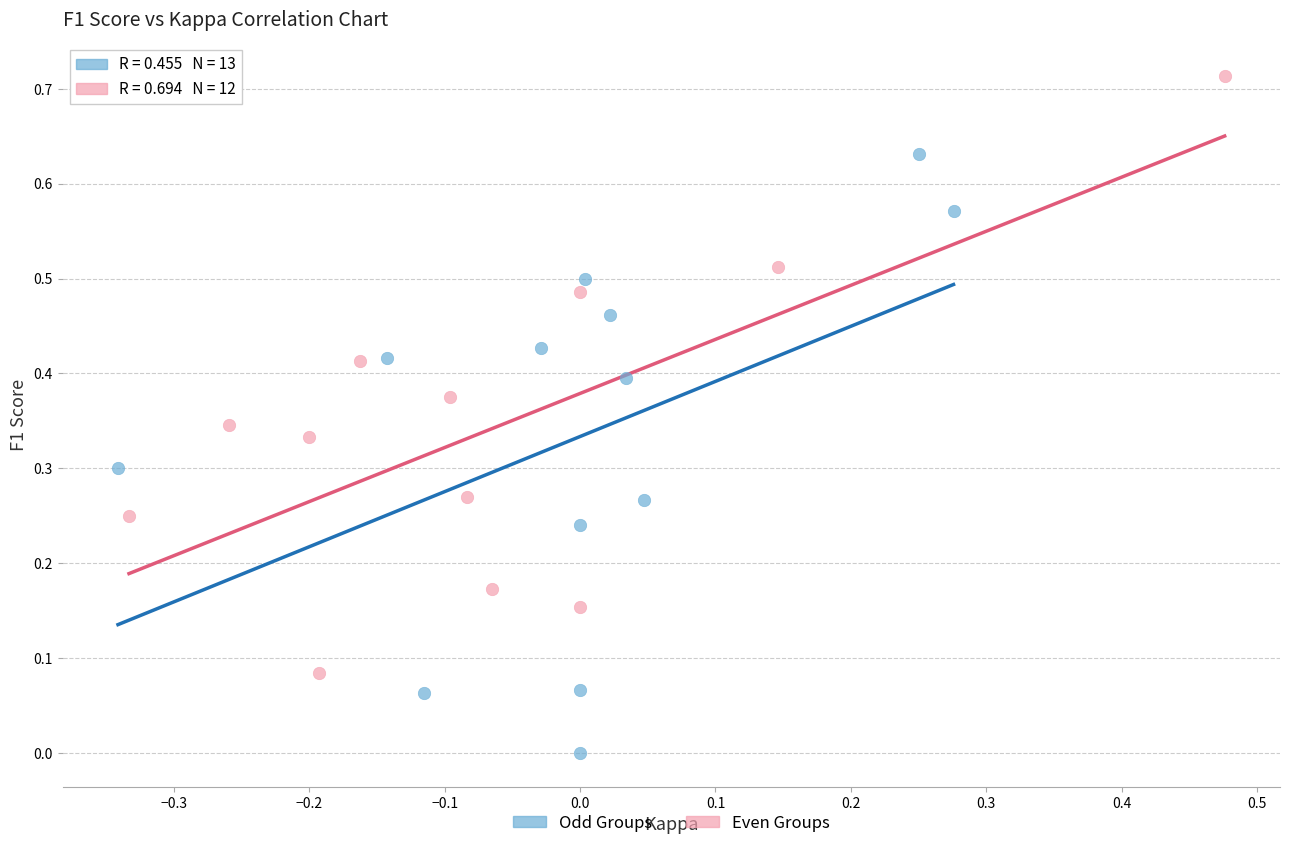

Which series reaches the maximum Y coordinate?

Even Groups